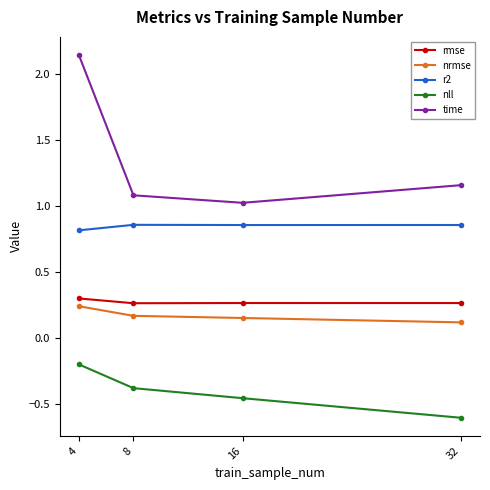

Which label corresponds to the smallest value in the chart?

32